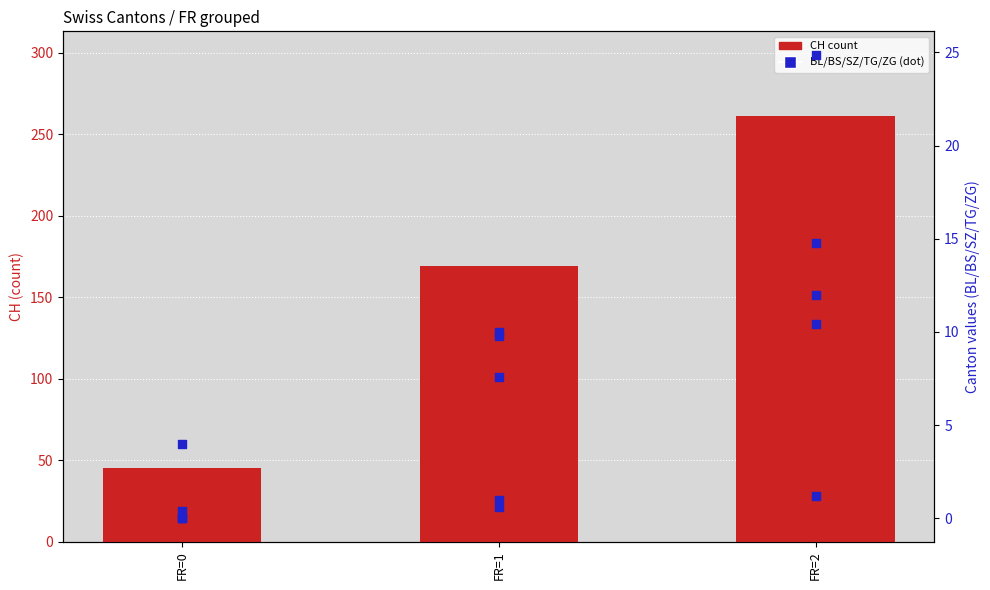

What is the total value across all series at FR=2?

275.8